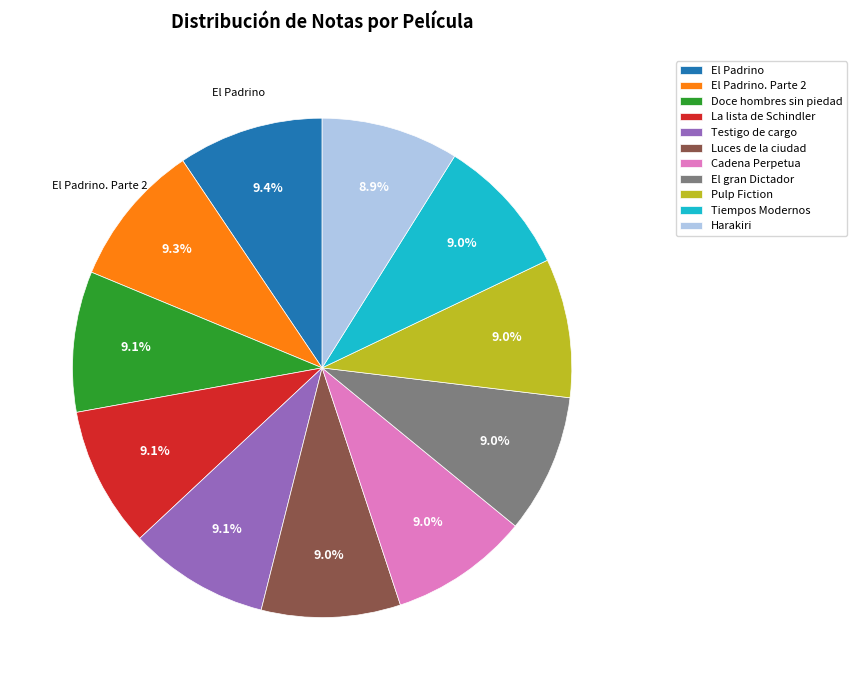

Is there any slice that represents more than half of the pie?

No